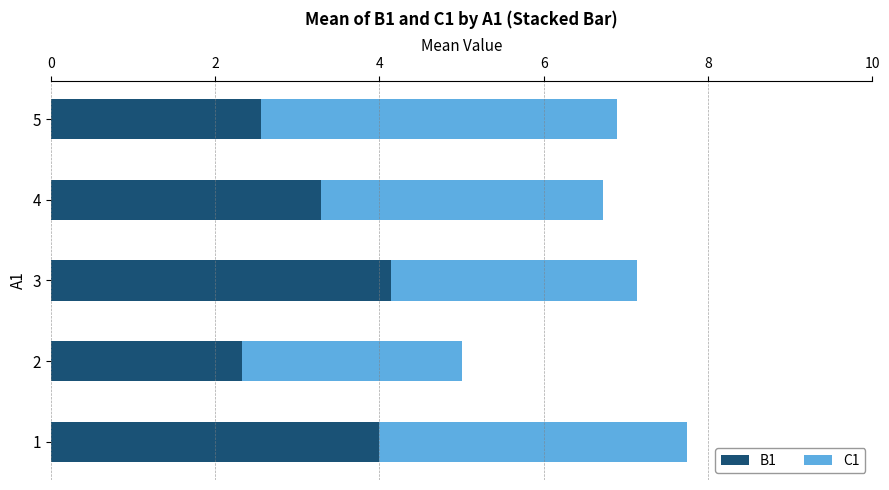

Is it true that B1 equals 1.4 at 4?

False